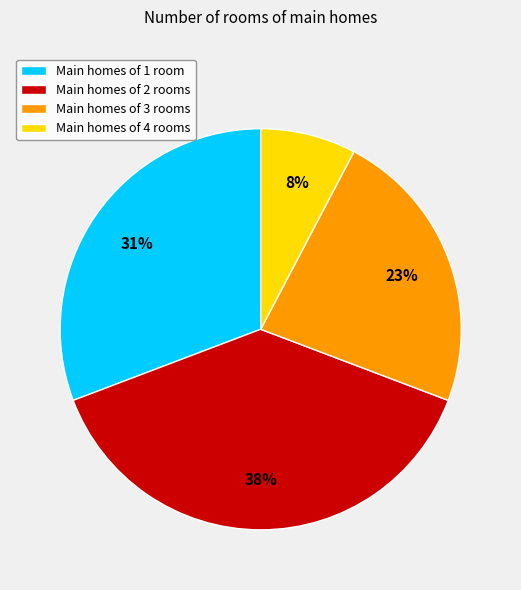

To the nearest percent, what percentage of the pie is Main homes of 2 rooms?

38%